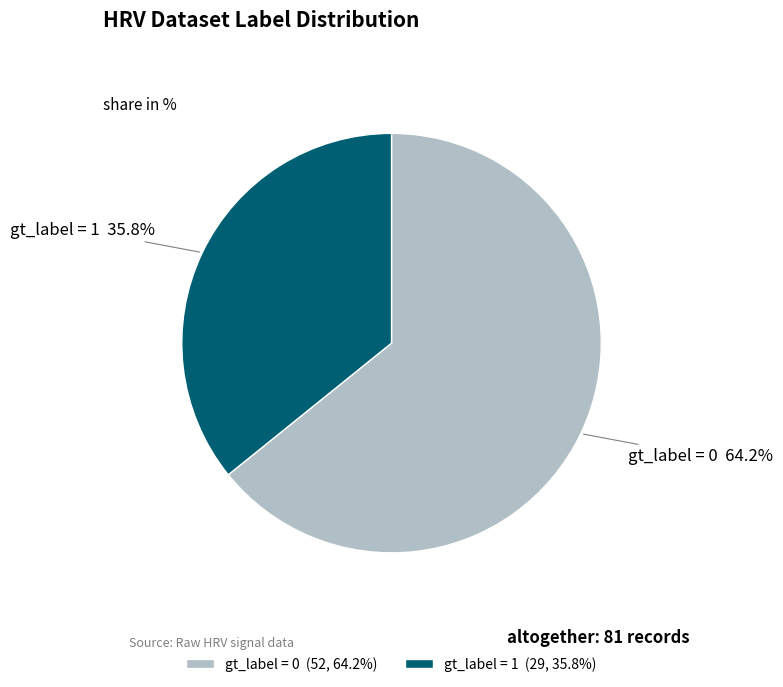

Do gt_label = 1 and gt_label = 0 together represent more than half of the pie?

Yes